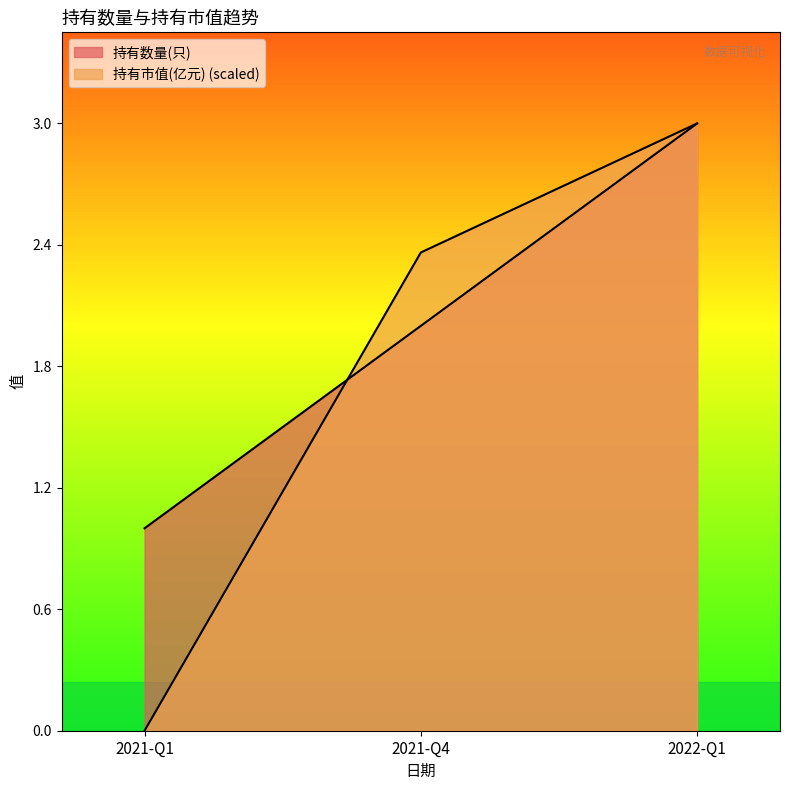

Which category has the highest value across all series?

2022-Q1